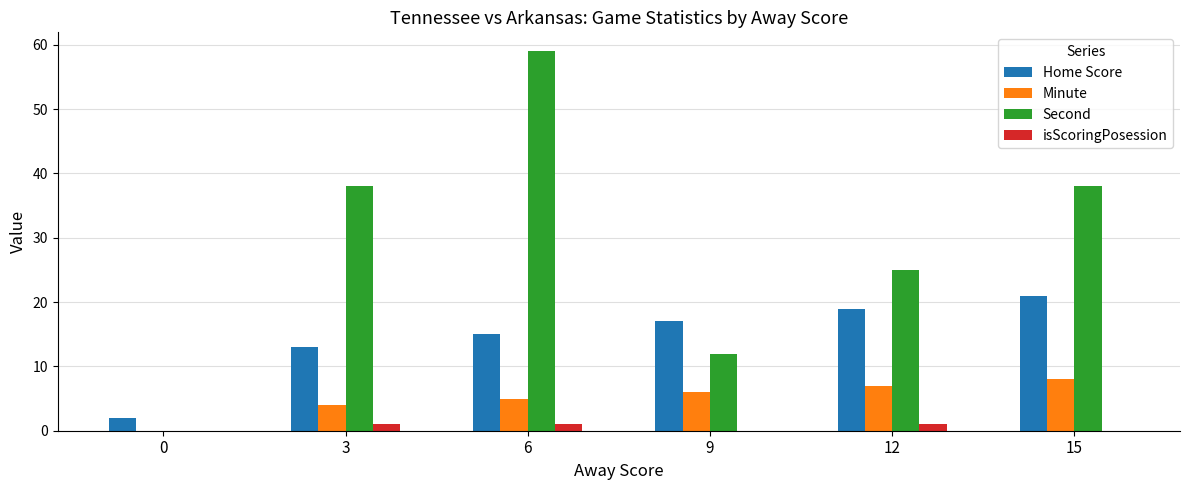

Which label corresponds to the largest value in the chart?

6